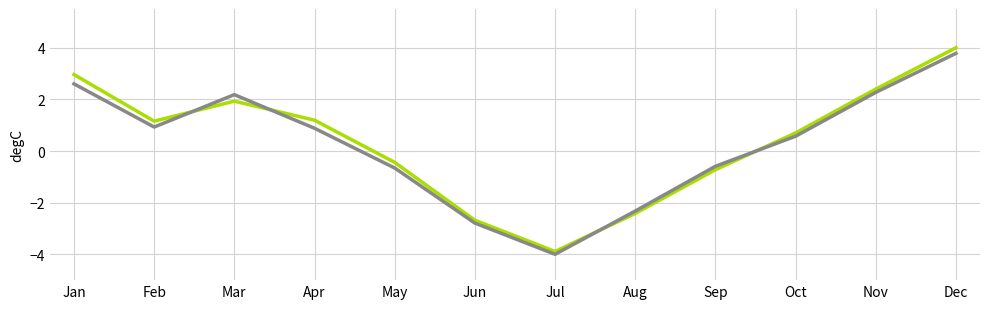

Which category has the highest value across all series?

Dec